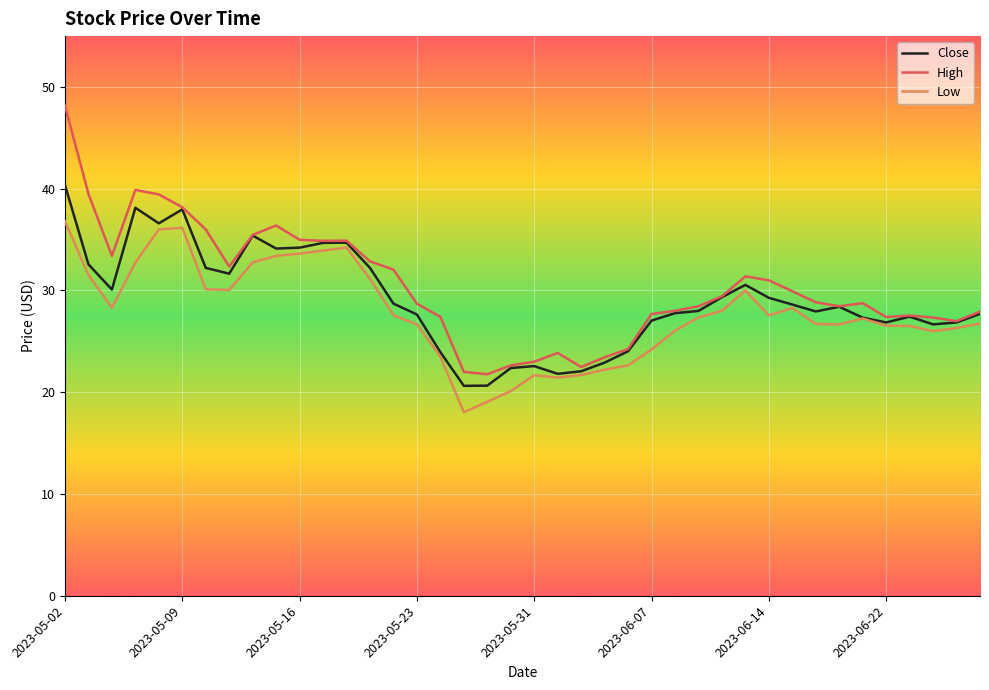

Count the number of categories in the chart.

40